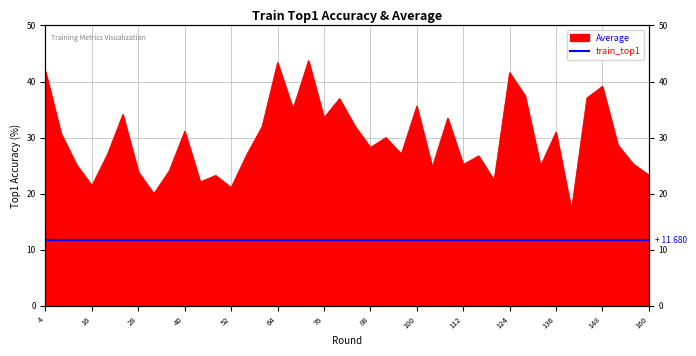

What is the approximate value at 68?

35.1